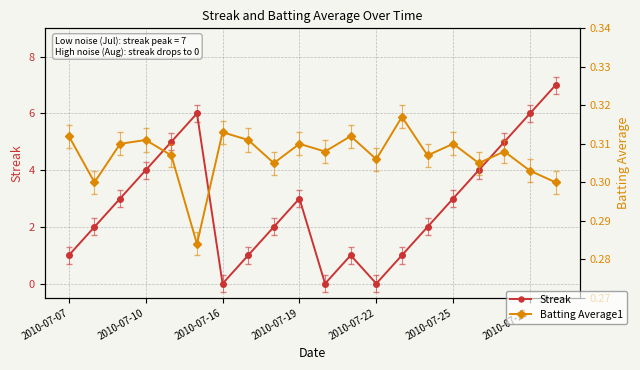

Which series has the largest total across all categories?

Streak